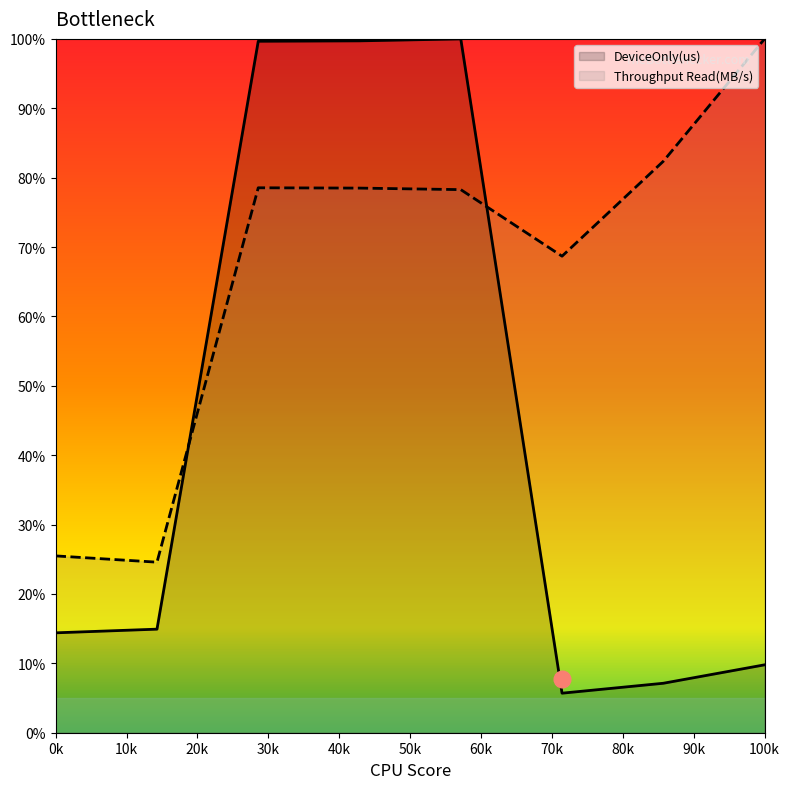

The DeviceOnly(us) series shows 22.4 at 0k. True or false?

False